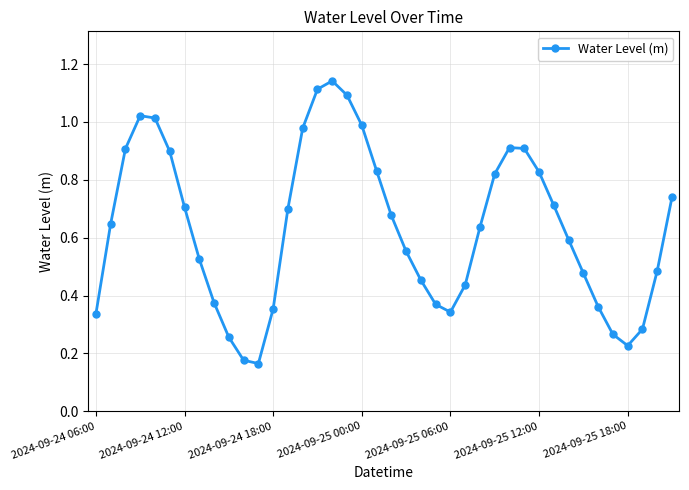

True or false: there are more than 1 points higher than both neighbors.

True